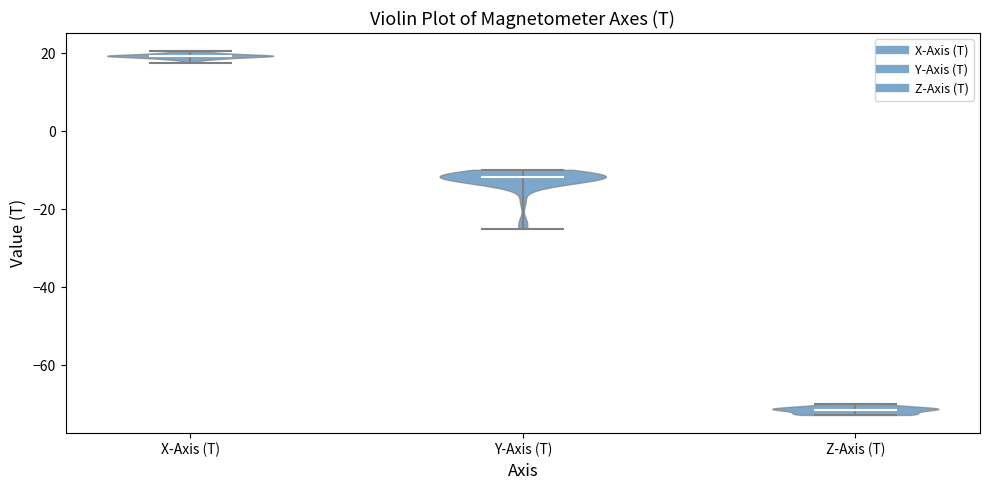

Which violin has the highest median line?

X-Axis (T)